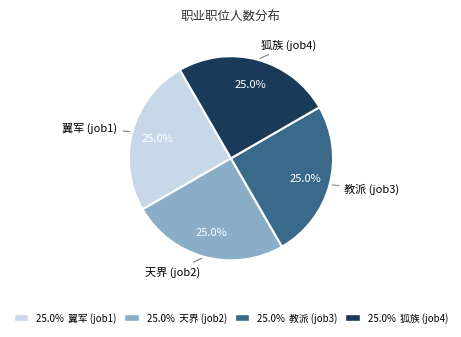

Is there any slice that represents more than half of the pie?

No